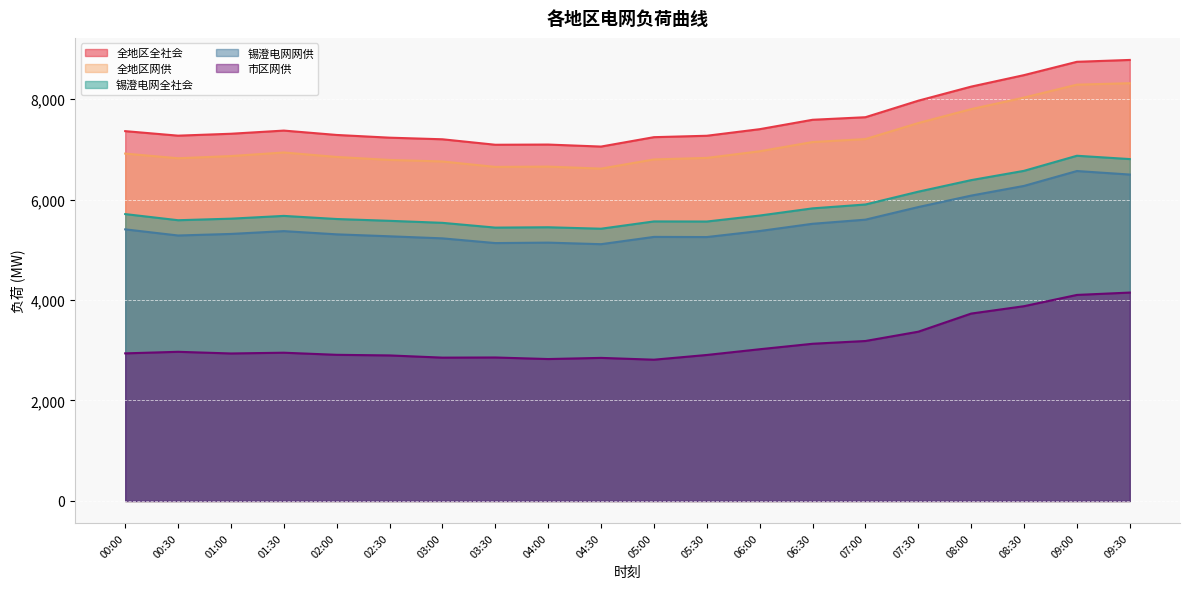

What is the minimum value shown in the chart?

2812